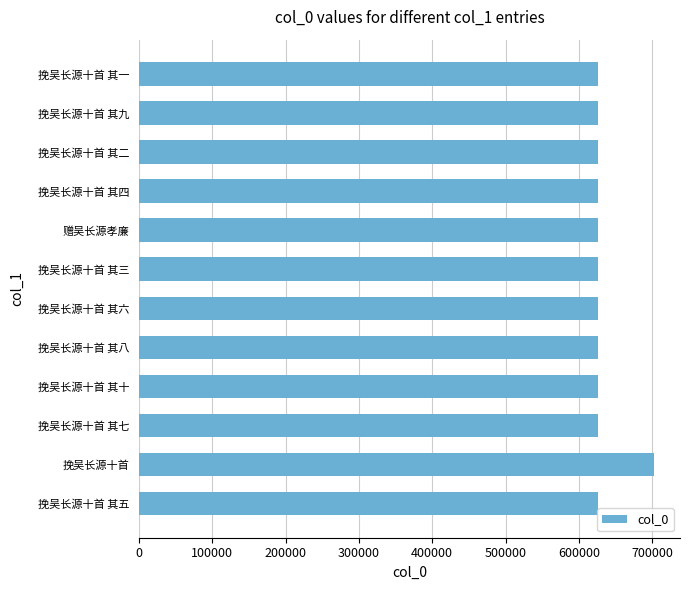

The value at 挽吴长源十首 其三 is 625672. True or false?

True